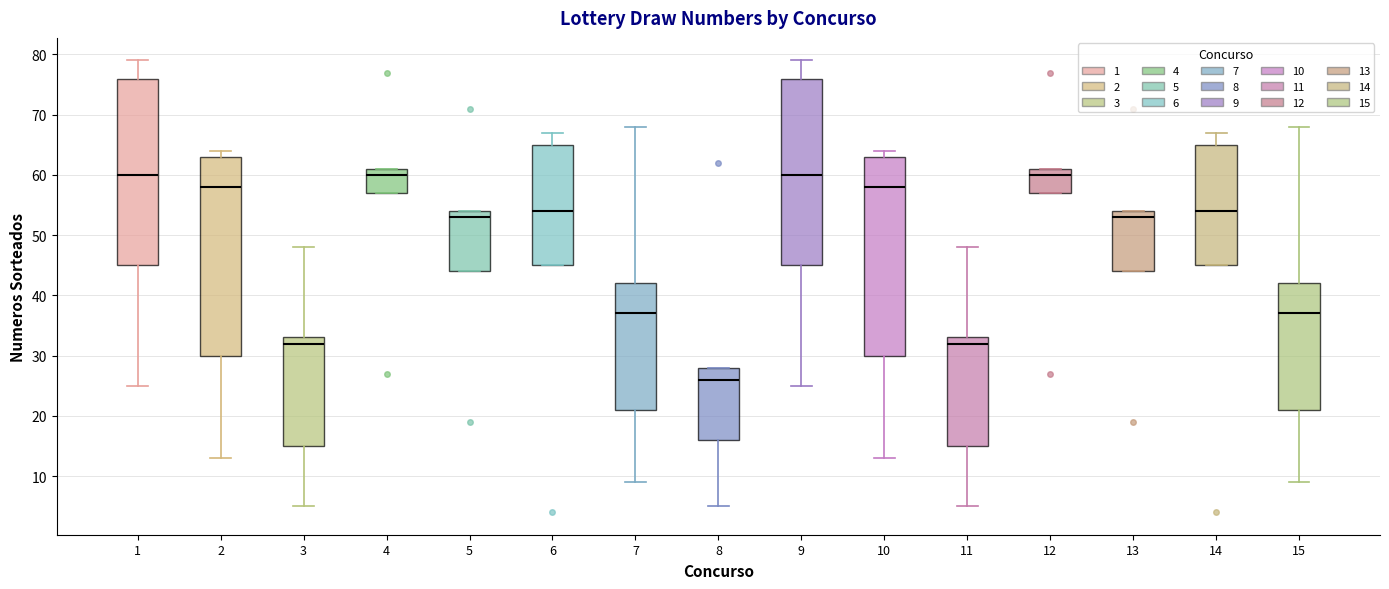

Which box has the lowest median line?

8